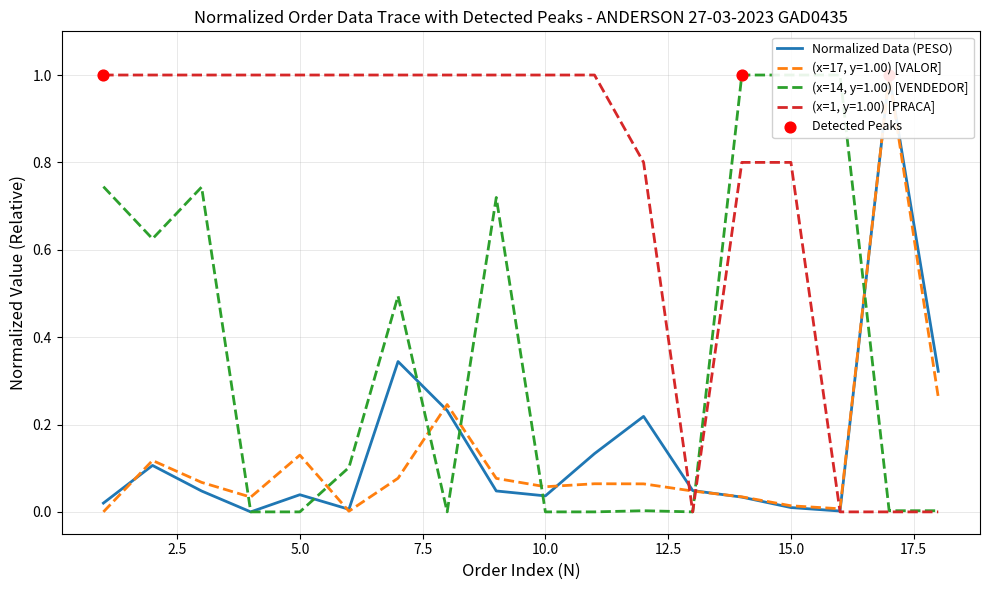

Which series contains the lowest Y value?

PESO